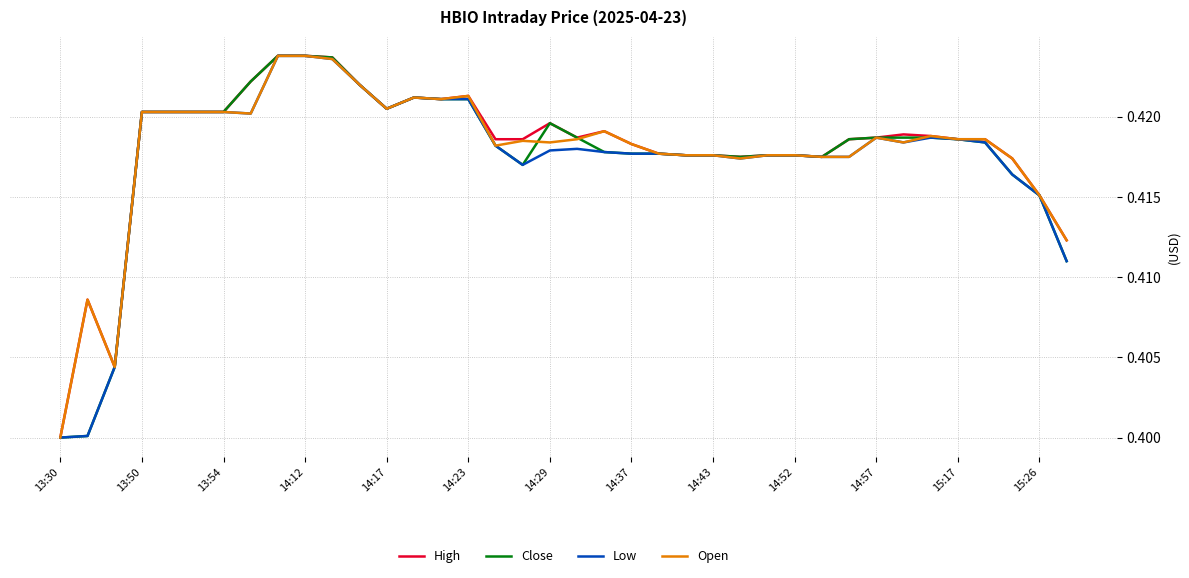

How many Open values are between 0 and 1?

38